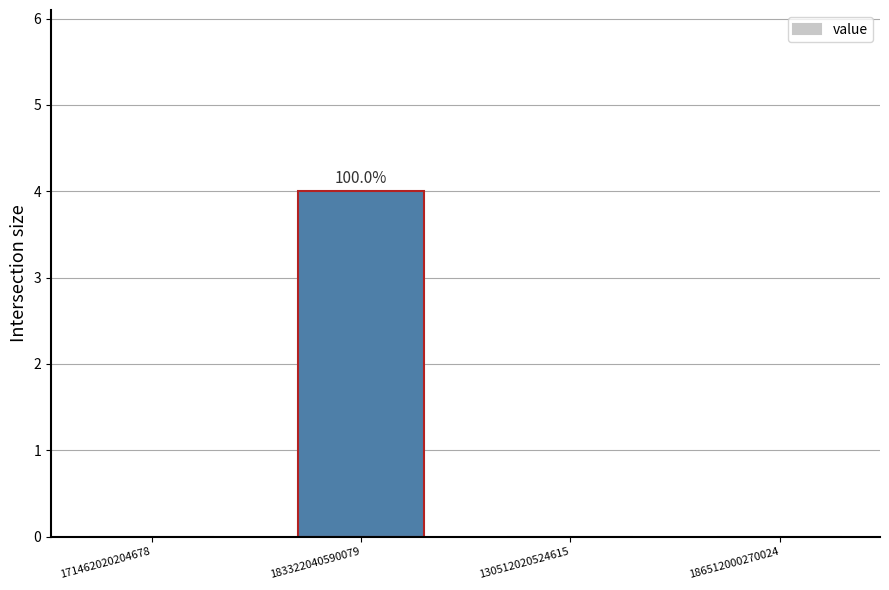

What is the maximum value shown in the chart?

4